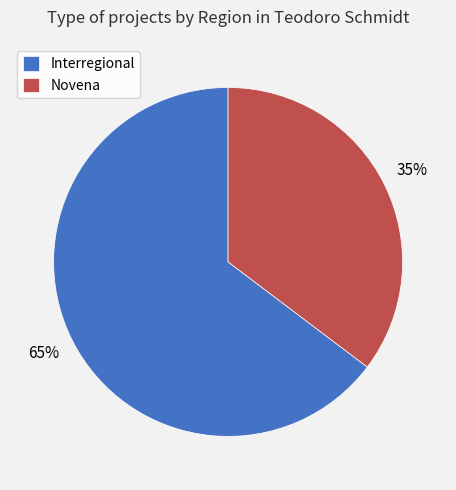

How many segments does this pie chart have?

2